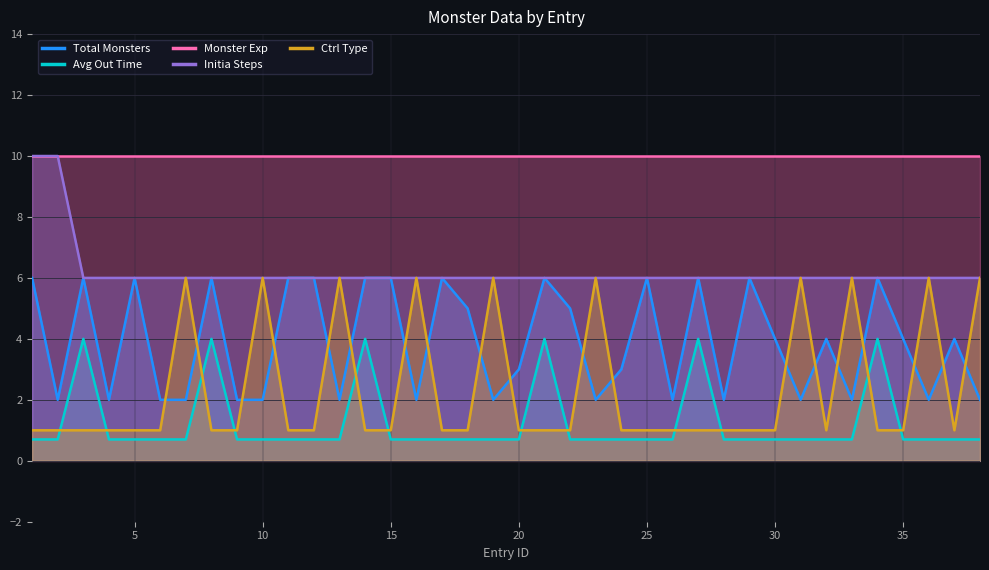

What is the maximum value for Initia Steps?

10.0